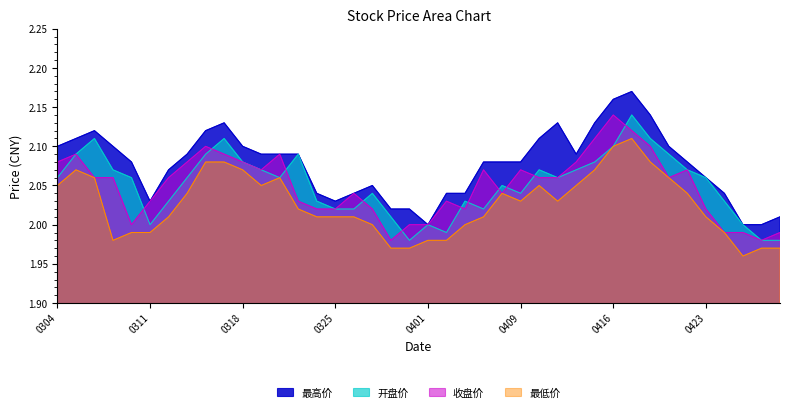

At which category does 收盘价 reach its first local valley?

20210310